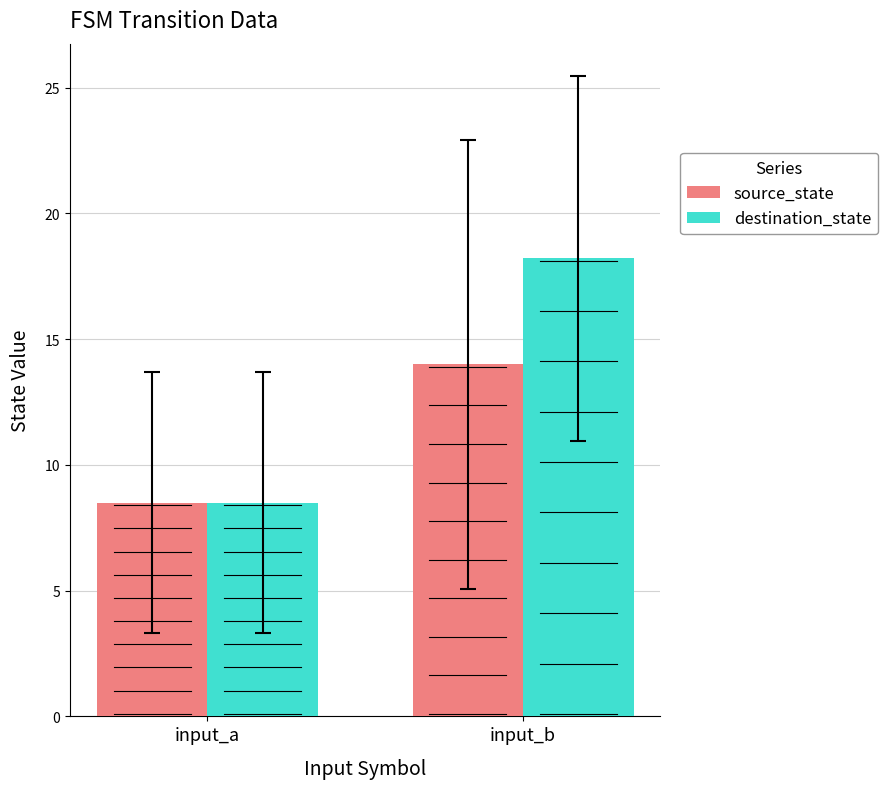

What are all the series names shown in the legend?

source_state, destination_state